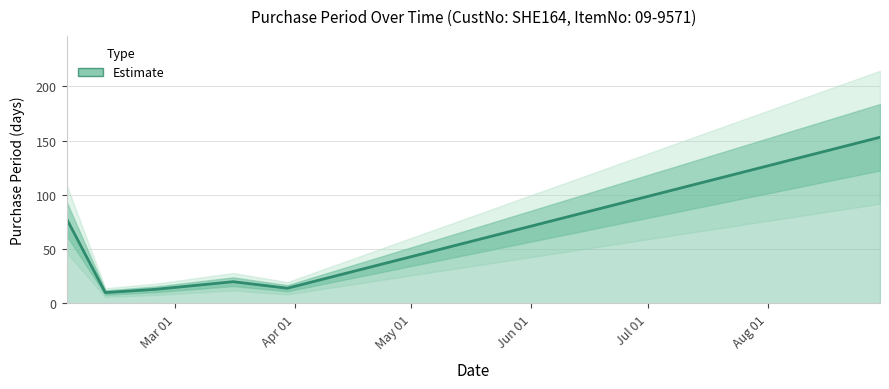

Which category has the lowest value across all series?

2016-02-12